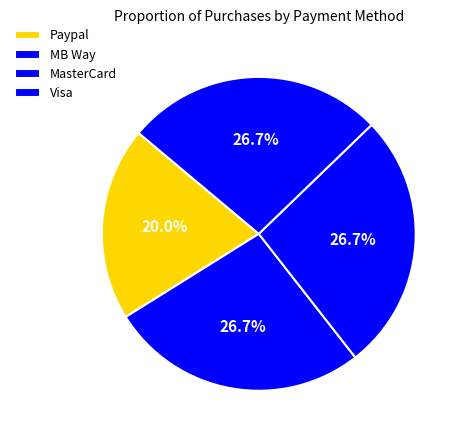

To the nearest percent, what is the average slice percentage?

25%